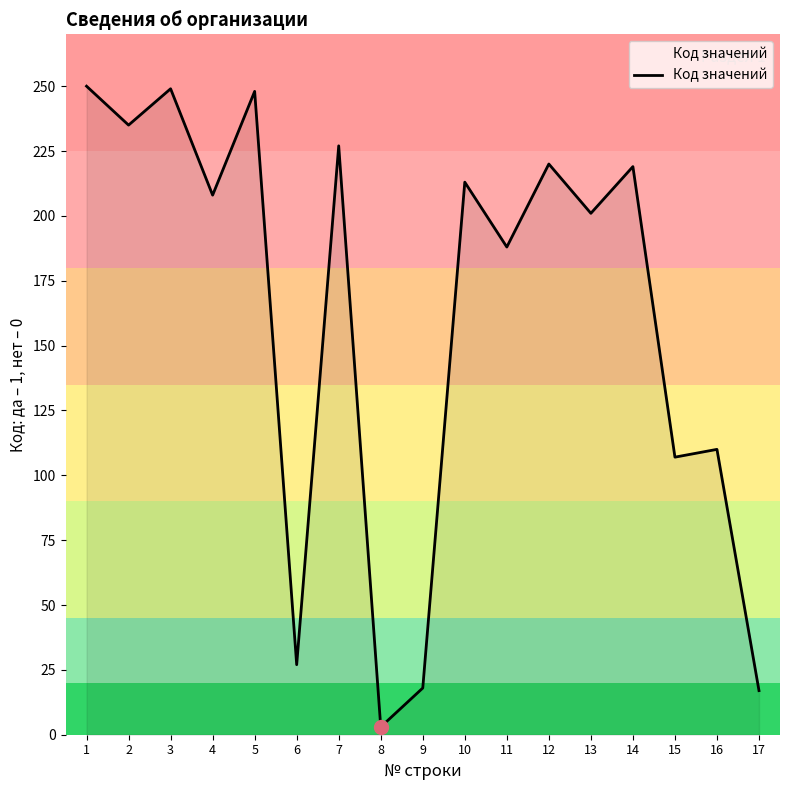

Approximately how many times larger is the value at 16 compared to 13?

0.5